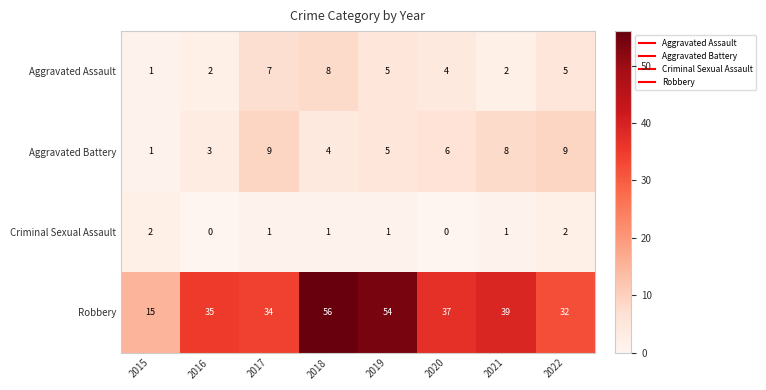

At how many categories does at least one series exceed 50?

2